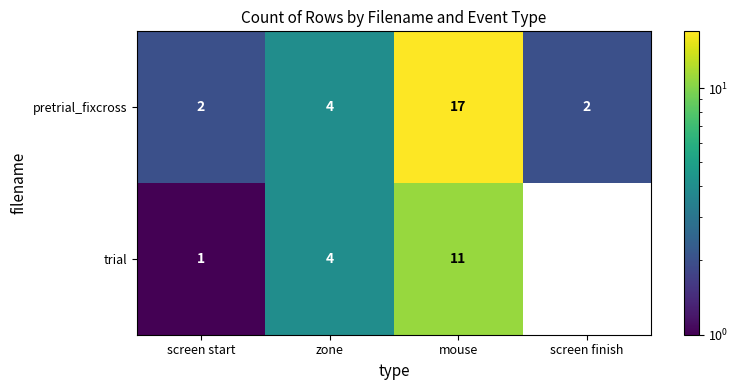

What is the difference between the maximum and minimum values in the pretrial_fixcross series?

15